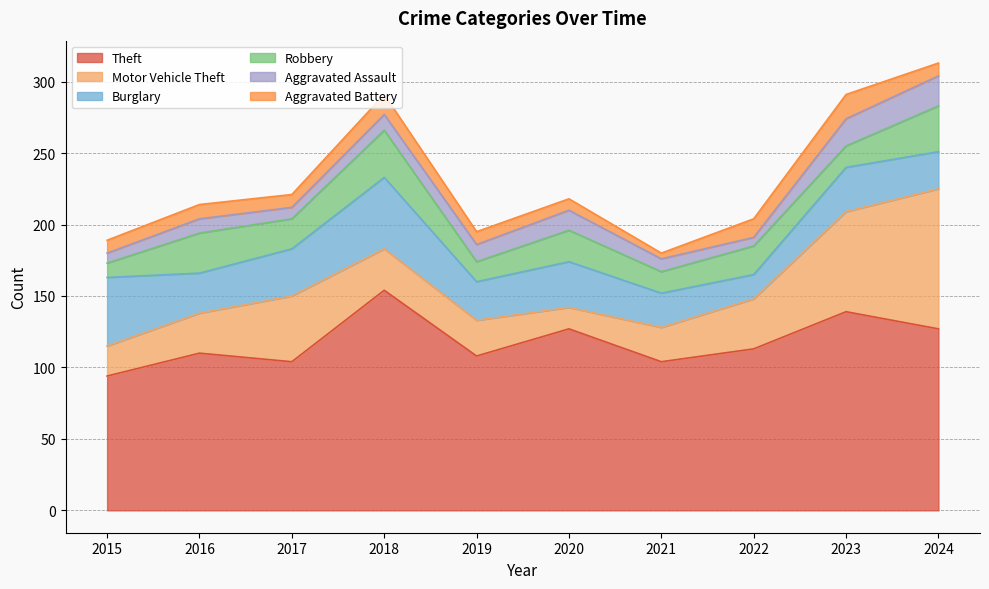

How many lines are shown in the chart?

6